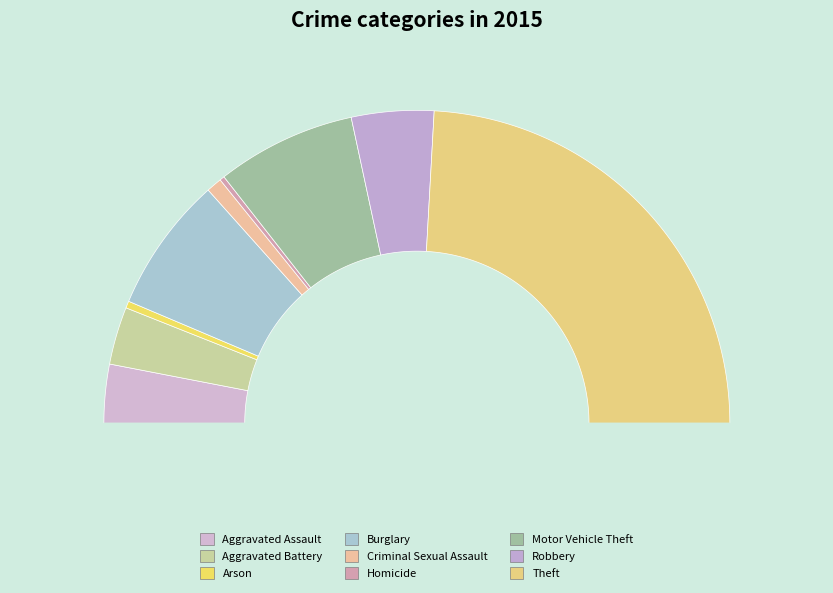

How many segments does this pie chart have?

9